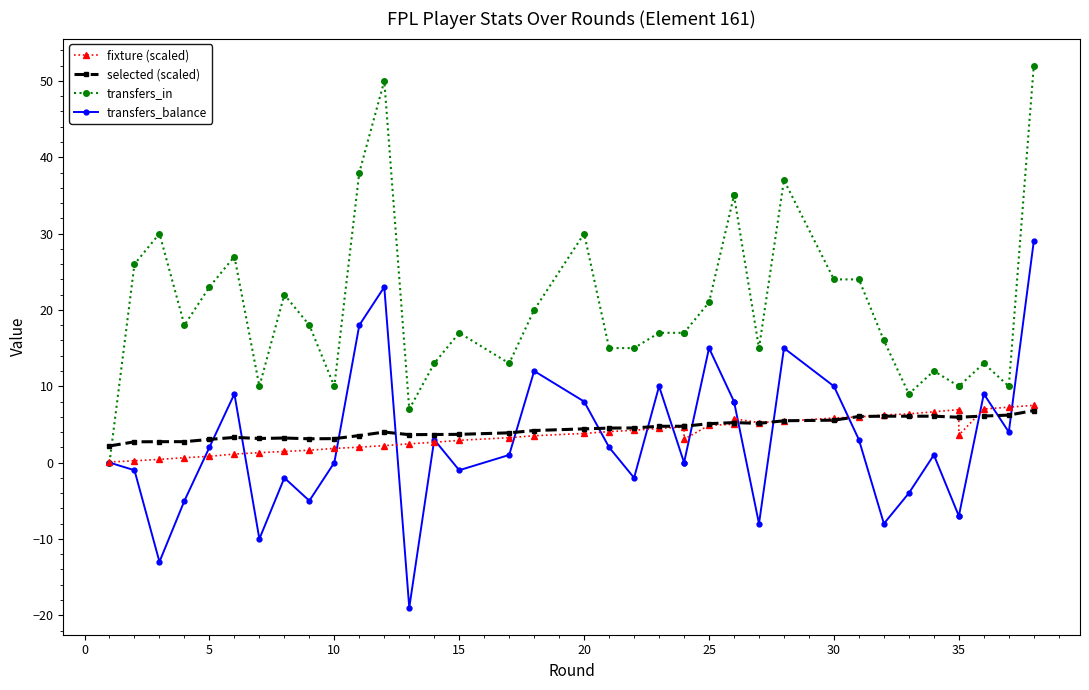

True or false: transfers_balance and transfers_in cross at least once.

False